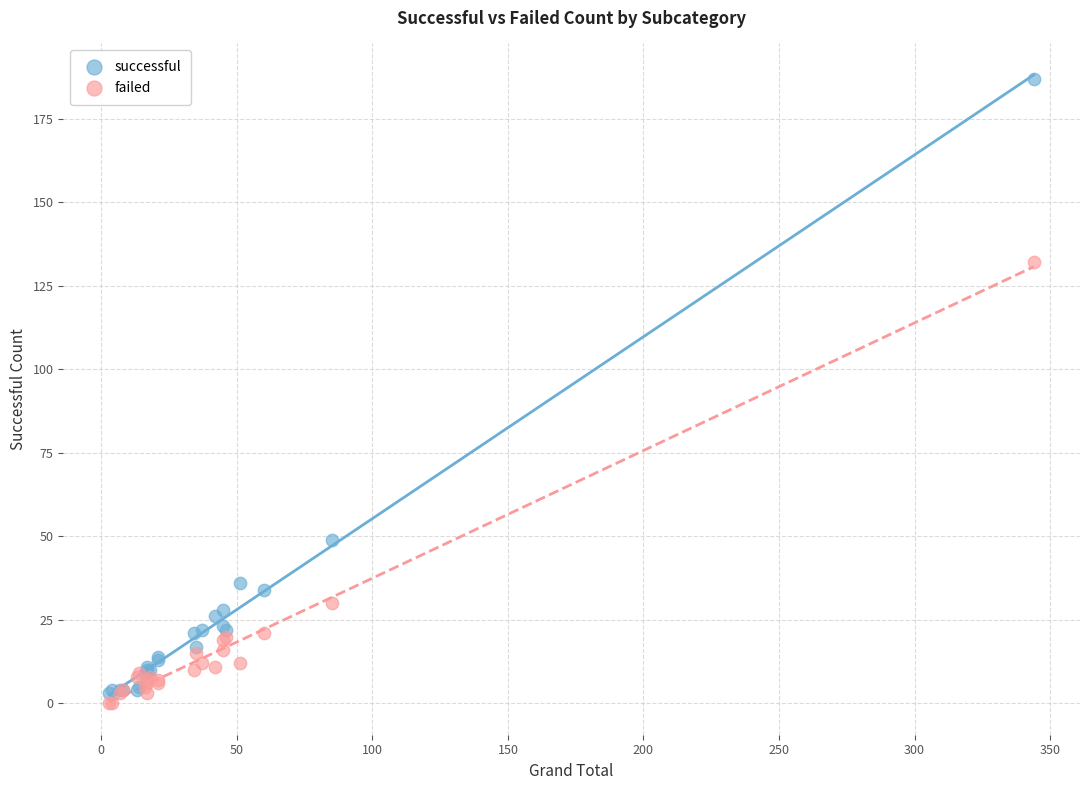

Which series has the widest spread of Y values?

successful